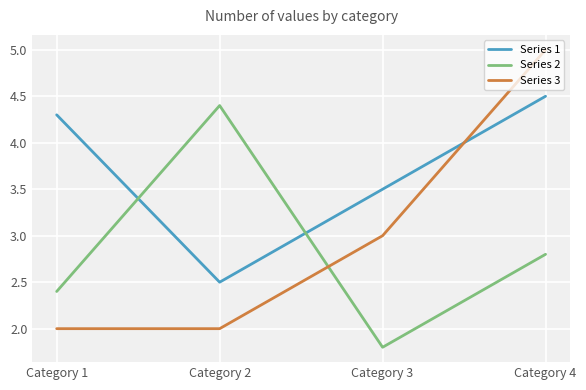

Which series changed the most between Category 1 and Category 3?

Series 3